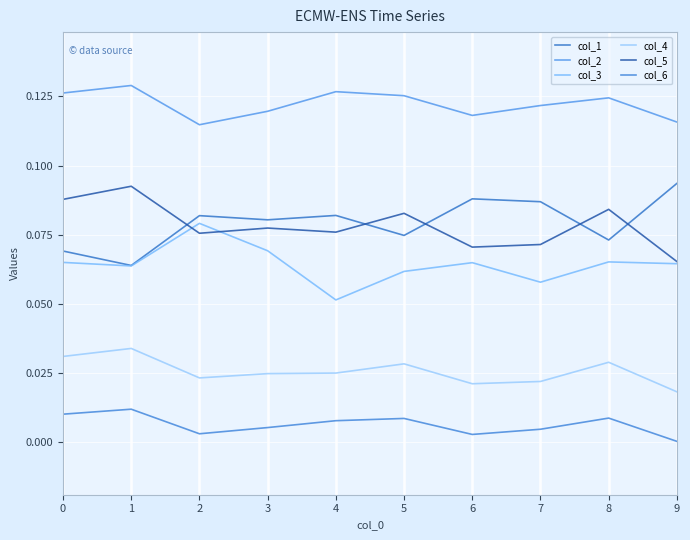

At which label does col_3 reach its peak?

2